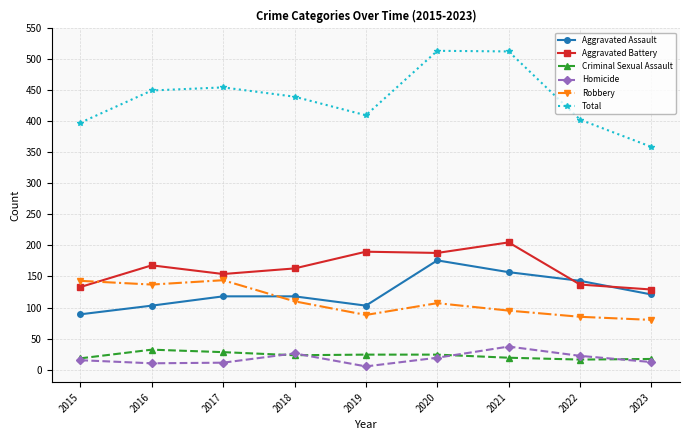

True or false: Aggravated Battery has a value of 263 at 2020.

False